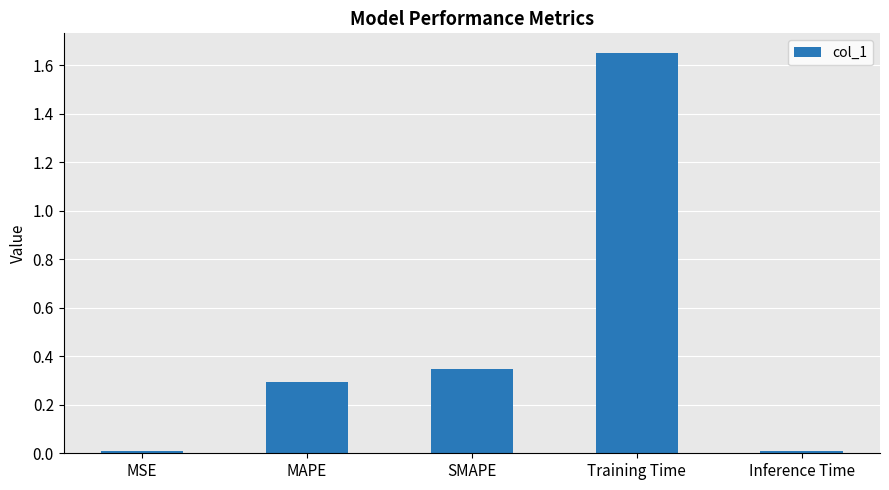

The value at Inference Time is 0.0. True or false?

True